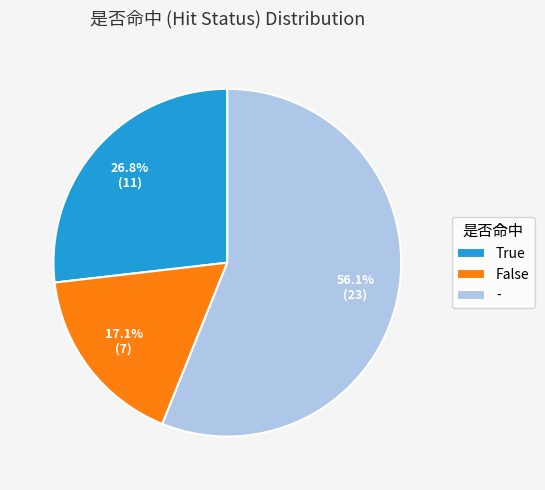

Is there any slice that represents more than half of the pie?

Yes